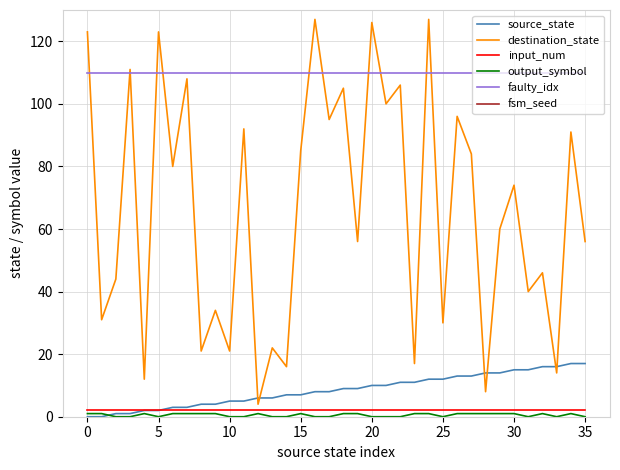

Is the value of input_num at 15 greater than the value of faulty_idx at 20?

No